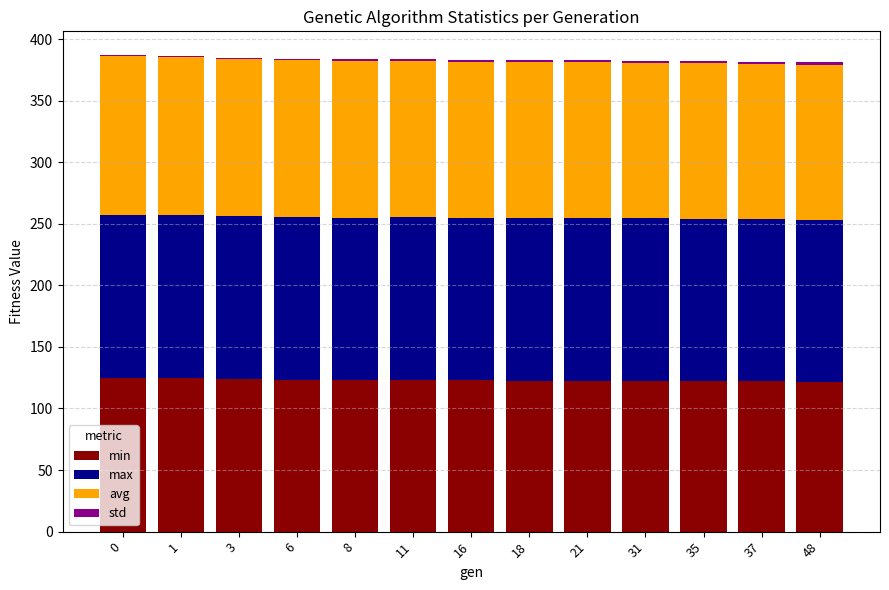

What is the sum of all min values?

1599.4